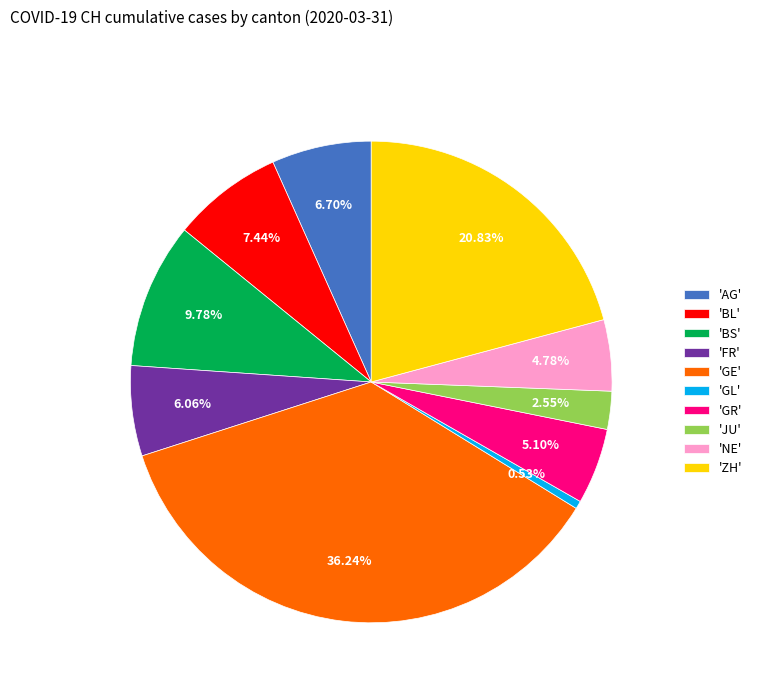

Does any single category account for the majority?

No